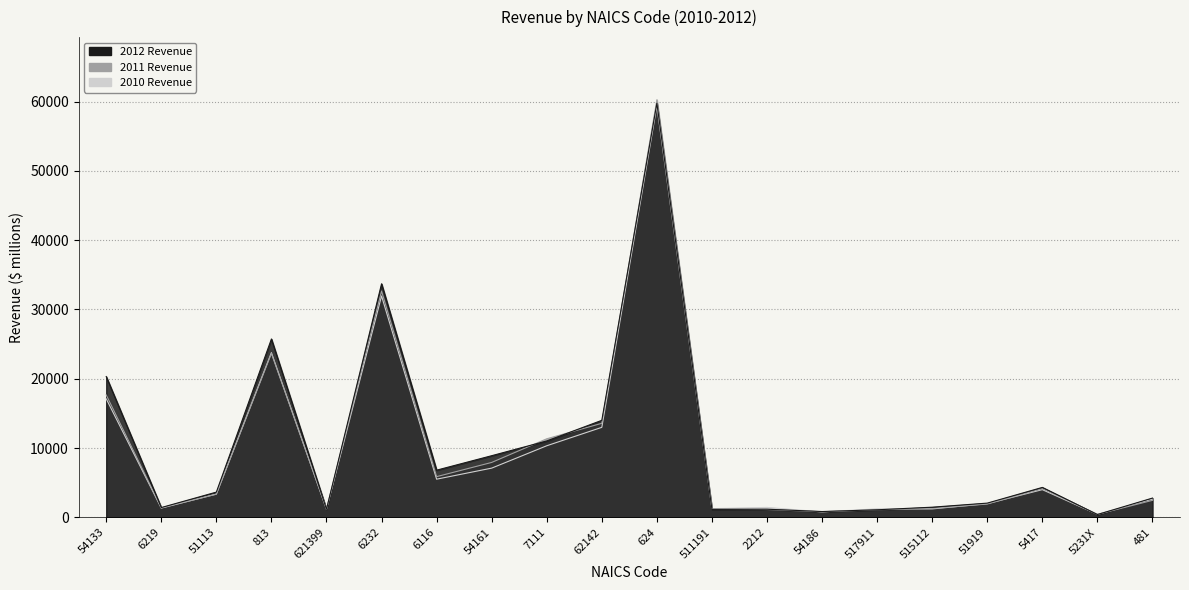

Rank the series at 54161 from highest to lowest value.

2012 Revenue, 2011 Revenue, 2010 Revenue